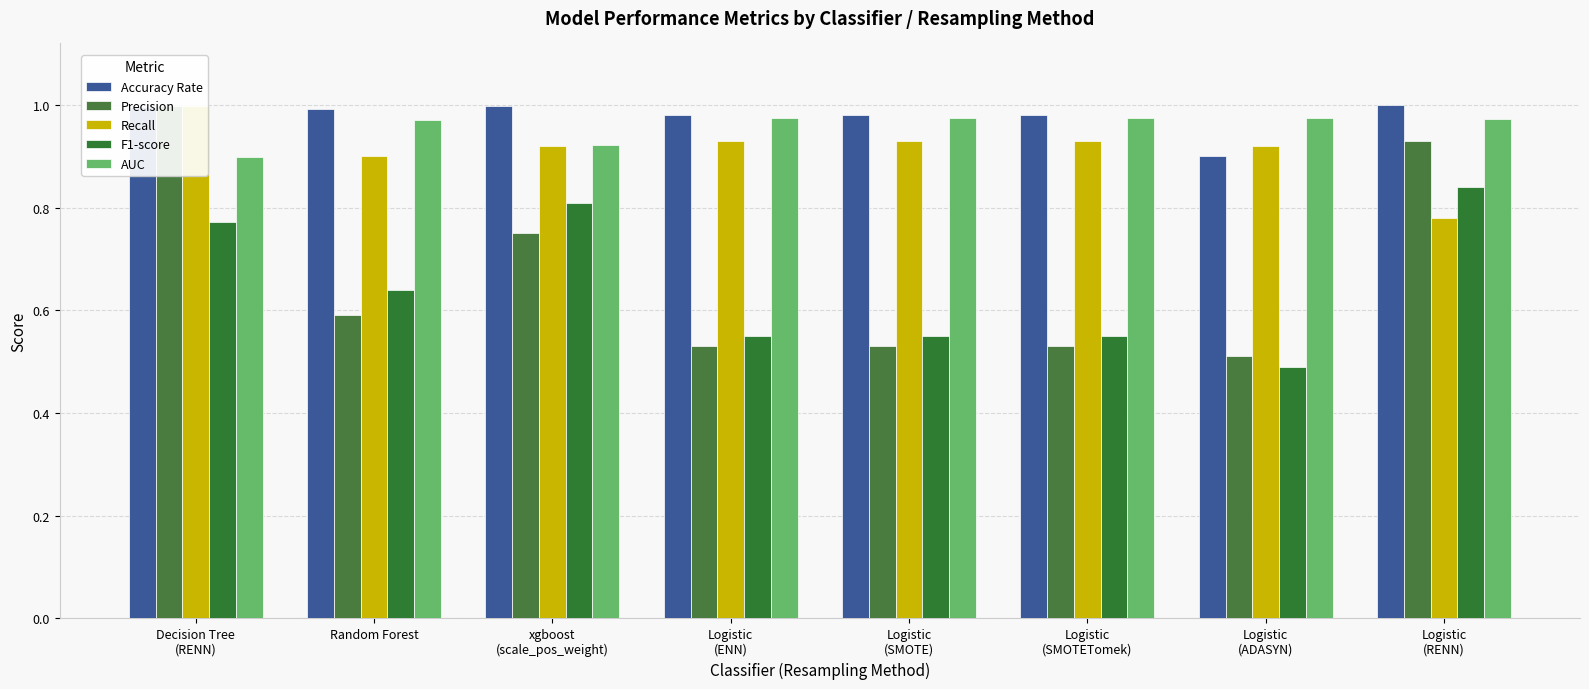

Rank the categories by Precision value from lowest to highest.

Logistic
(ADASYN), Logistic
(ENN), Logistic
(SMOTE), Logistic
(SMOTETomek), Random Forest, xgboost
(scale_pos_weight), Logistic
(RENN), Decision Tree
(RENN)